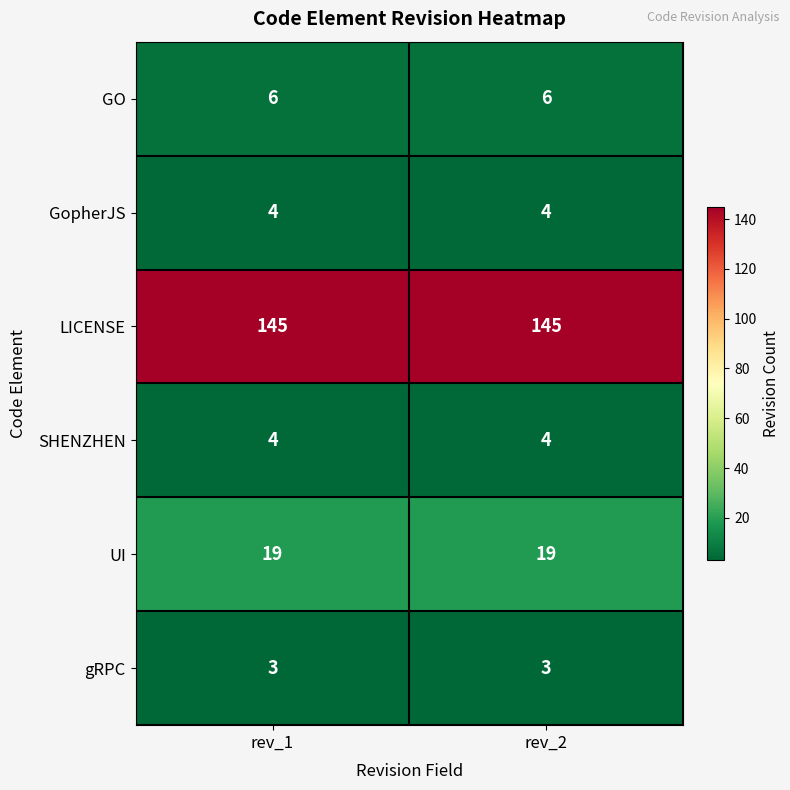

What is the spread (max minus min) of values at rev_1?

142